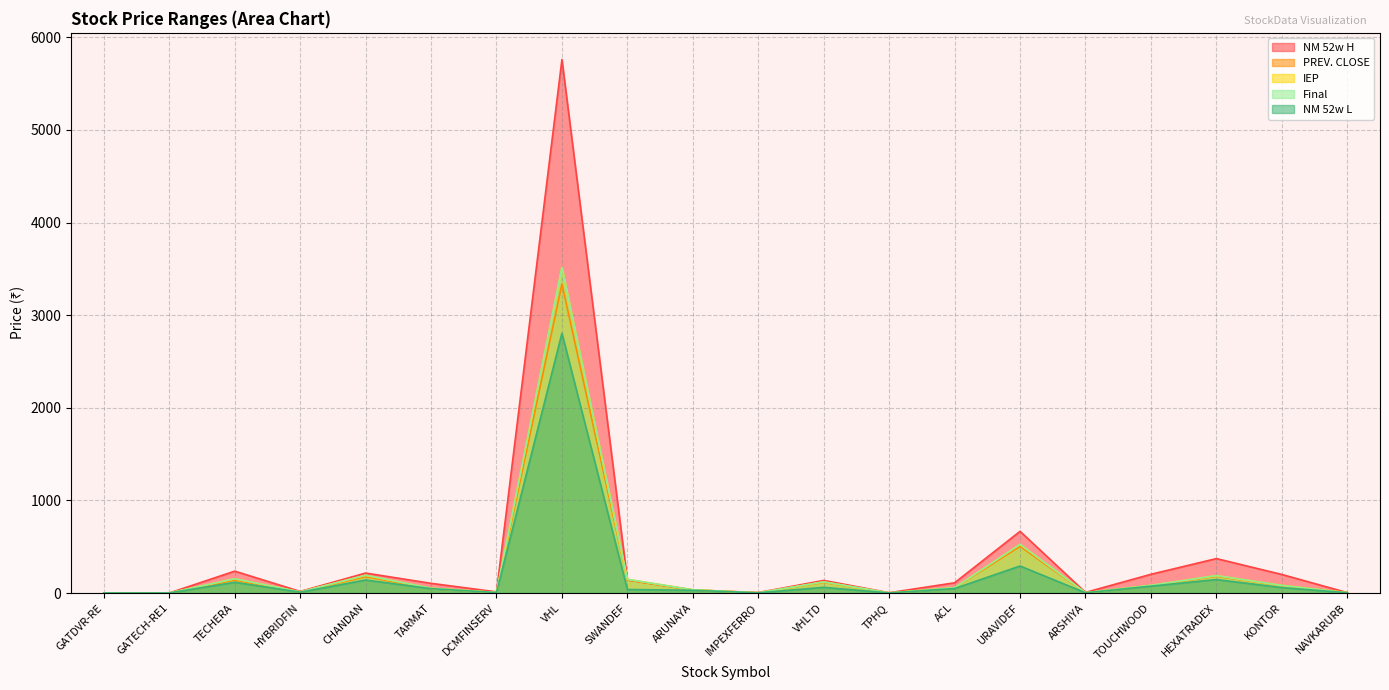

At which category does NM 52w H reach its first local peak?

TECHERA